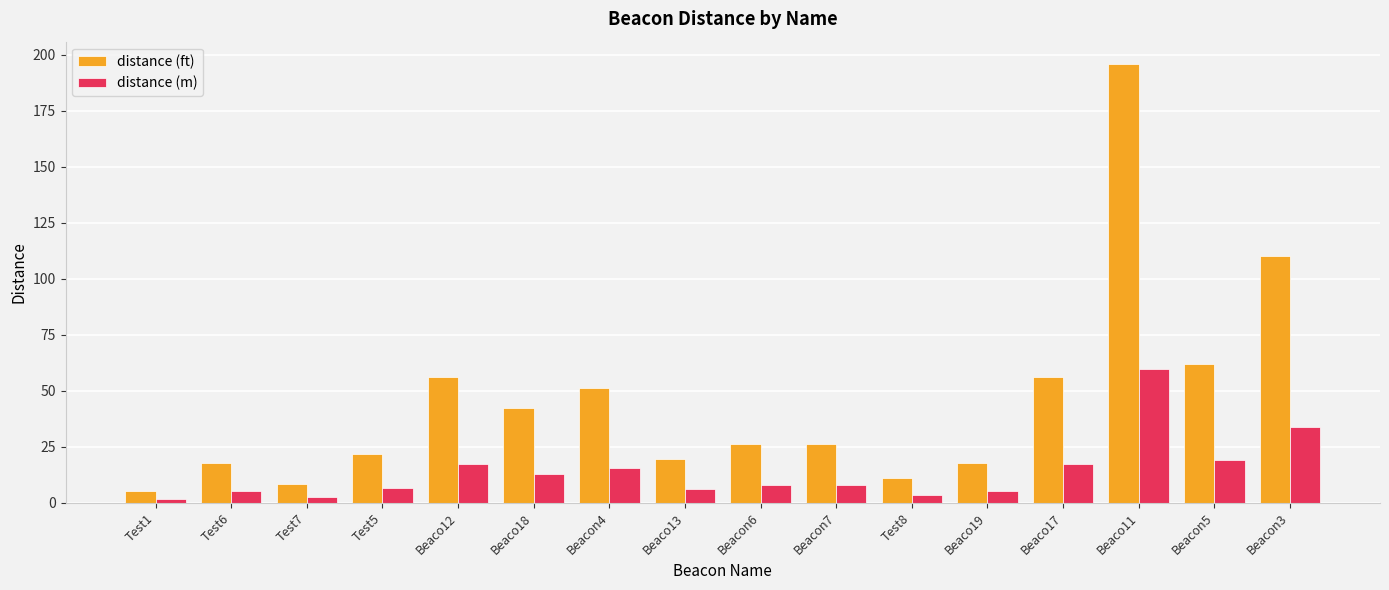

What position from the left is Test5?

4